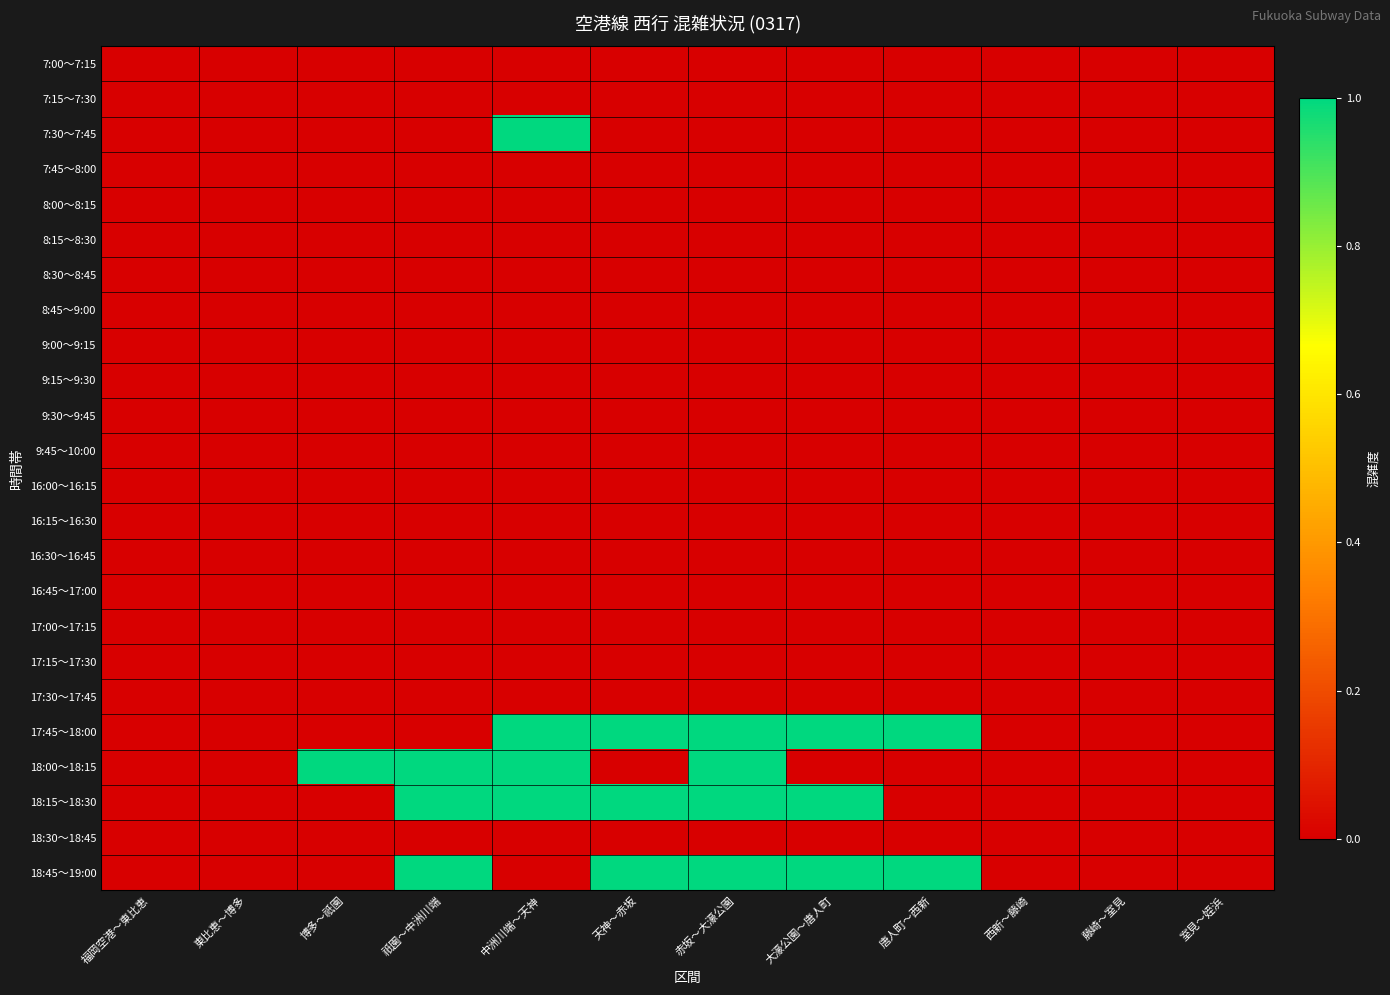

Reading left to right, extract all data points from this chart.

7:00～7:15: 福岡空港～東比恵=0	東比恵～博多=0	博多～祇園=0	祇園～中洲川端=0	中洲川端～天神=0	天神～赤坂=0	赤坂～大濠公園=0	大濠公園～唐人町=0	唐人町～西新=0	西新～藤崎=0	藤崎～室見=0	室見～姪浜=0
7:15～7:30: 福岡空港～東比恵=0	東比恵～博多=0	博多～祇園=0	祇園～中洲川端=0	中洲川端～天神=0	天神～赤坂=0	赤坂～大濠公園=0	大濠公園～唐人町=0	唐人町～西新=0	西新～藤崎=0	藤崎～室見=0	室見～姪浜=0
7:30～7:45: 福岡空港～東比恵=0	東比恵～博多=0	博多～祇園=0	祇園～中洲川端=0	中洲川端～天神=1	天神～赤坂=0	赤坂～大濠公園=0	大濠公園～唐人町=0	唐人町～西新=0	西新～藤崎=0	藤崎～室見=0	室見～姪浜=0
7:45～8:00: 福岡空港～東比恵=0	東比恵～博多=0	博多～祇園=0	祇園～中洲川端=0	中洲川端～天神=0	天神～赤坂=0	赤坂～大濠公園=0	大濠公園～唐人町=0	唐人町～西新=0	西新～藤崎=0	藤崎～室見=0	室見～姪浜=0
8:00～8:15: 福岡空港～東比恵=0	東比恵～博多=0	博多～祇園=0	祇園～中洲川端=0	中洲川端～天神=0	天神～赤坂=0	赤坂～大濠公園=0	大濠公園～唐人町=0	唐人町～西新=0	西新～藤崎=0	藤崎～室見=0	室見～姪浜=0
8:15～8:30: 福岡空港～東比恵=0	東比恵～博多=0	博多～祇園=0	祇園～中洲川端=0	中洲川端～天神=0	天神～赤坂=0	赤坂～大濠公園=0	大濠公園～唐人町=0	唐人町～西新=0	西新～藤崎=0	藤崎～室見=0	室見～姪浜=0
8:30～8:45: 福岡空港～東比恵=0	東比恵～博多=0	博多～祇園=0	祇園～中洲川端=0	中洲川端～天神=0	天神～赤坂=0	赤坂～大濠公園=0	大濠公園～唐人町=0	唐人町～西新=0	西新～藤崎=0	藤崎～室見=0	室見～姪浜=0
8:45～9:00: 福岡空港～東比恵=0	東比恵～博多=0	博多～祇園=0	祇園～中洲川端=0	中洲川端～天神=0	天神～赤坂=0	赤坂～大濠公園=0	大濠公園～唐人町=0	唐人町～西新=0	西新～藤崎=0	藤崎～室見=0	室見～姪浜=0
9:00～9:15: 福岡空港～東比恵=0	東比恵～博多=0	博多～祇園=0	祇園～中洲川端=0	中洲川端～天神=0	天神～赤坂=0	赤坂～大濠公園=0	大濠公園～唐人町=0	唐人町～西新=0	西新～藤崎=0	藤崎～室見=0	室見～姪浜=0
9:15～9:30: 福岡空港～東比恵=0	東比恵～博多=0	博多～祇園=0	祇園～中洲川端=0	中洲川端～天神=0	天神～赤坂=0	赤坂～大濠公園=0	大濠公園～唐人町=0	唐人町～西新=0	西新～藤崎=0	藤崎～室見=0	室見～姪浜=0
9:30～9:45: 福岡空港～東比恵=0	東比恵～博多=0	博多～祇園=0	祇園～中洲川端=0	中洲川端～天神=0	天神～赤坂=0	赤坂～大濠公園=0	大濠公園～唐人町=0	唐人町～西新=0	西新～藤崎=0	藤崎～室見=0	室見～姪浜=0
9:45～10:00: 福岡空港～東比恵=0	東比恵～博多=0	博多～祇園=0	祇園～中洲川端=0	中洲川端～天神=0	天神～赤坂=0	赤坂～大濠公園=0	大濠公園～唐人町=0	唐人町～西新=0	西新～藤崎=0	藤崎～室見=0	室見～姪浜=0
16:00～16:15: 福岡空港～東比恵=0	東比恵～博多=0	博多～祇園=0	祇園～中洲川端=0	中洲川端～天神=0	天神～赤坂=0	赤坂～大濠公園=0	大濠公園～唐人町=0	唐人町～西新=0	西新～藤崎=0	藤崎～室見=0	室見～姪浜=0
16:15～16:30: 福岡空港～東比恵=0	東比恵～博多=0	博多～祇園=0	祇園～中洲川端=0	中洲川端～天神=0	天神～赤坂=0	赤坂～大濠公園=0	大濠公園～唐人町=0	唐人町～西新=0	西新～藤崎=0	藤崎～室見=0	室見～姪浜=0
16:30～16:45: 福岡空港～東比恵=0	東比恵～博多=0	博多～祇園=0	祇園～中洲川端=0	中洲川端～天神=0	天神～赤坂=0	赤坂～大濠公園=0	大濠公園～唐人町=0	唐人町～西新=0	西新～藤崎=0	藤崎～室見=0	室見～姪浜=0
16:45～17:00: 福岡空港～東比恵=0	東比恵～博多=0	博多～祇園=0	祇園～中洲川端=0	中洲川端～天神=0	天神～赤坂=0	赤坂～大濠公園=0	大濠公園～唐人町=0	唐人町～西新=0	西新～藤崎=0	藤崎～室見=0	室見～姪浜=0
17:00～17:15: 福岡空港～東比恵=0	東比恵～博多=0	博多～祇園=0	祇園～中洲川端=0	中洲川端～天神=0	天神～赤坂=0	赤坂～大濠公園=0	大濠公園～唐人町=0	唐人町～西新=0	西新～藤崎=0	藤崎～室見=0	室見～姪浜=0
17:15～17:30: 福岡空港～東比恵=0	東比恵～博多=0	博多～祇園=0	祇園～中洲川端=0	中洲川端～天神=0	天神～赤坂=0	赤坂～大濠公園=0	大濠公園～唐人町=0	唐人町～西新=0	西新～藤崎=0	藤崎～室見=0	室見～姪浜=0
17:30～17:45: 福岡空港～東比恵=0	東比恵～博多=0	博多～祇園=0	祇園～中洲川端=0	中洲川端～天神=0	天神～赤坂=0	赤坂～大濠公園=0	大濠公園～唐人町=0	唐人町～西新=0	西新～藤崎=0	藤崎～室見=0	室見～姪浜=0
17:45～18:00: 福岡空港～東比恵=0	東比恵～博多=0	博多～祇園=0	祇園～中洲川端=0	中洲川端～天神=1	天神～赤坂=1	赤坂～大濠公園=1	大濠公園～唐人町=1	唐人町～西新=1	西新～藤崎=0	藤崎～室見=0	室見～姪浜=0
18:00～18:15: 福岡空港～東比恵=0	東比恵～博多=0	博多～祇園=1	祇園～中洲川端=1	中洲川端～天神=1	天神～赤坂=0	赤坂～大濠公園=1	大濠公園～唐人町=0	唐人町～西新=0	西新～藤崎=0	藤崎～室見=0	室見～姪浜=0
18:15～18:30: 福岡空港～東比恵=0	東比恵～博多=0	博多～祇園=0	祇園～中洲川端=1	中洲川端～天神=1	天神～赤坂=1	赤坂～大濠公園=1	大濠公園～唐人町=1	唐人町～西新=0	西新～藤崎=0	藤崎～室見=0	室見～姪浜=0
18:30～18:45: 福岡空港～東比恵=0	東比恵～博多=0	博多～祇園=0	祇園～中洲川端=0	中洲川端～天神=0	天神～赤坂=0	赤坂～大濠公園=0	大濠公園～唐人町=0	唐人町～西新=0	西新～藤崎=0	藤崎～室見=0	室見～姪浜=0
18:45～19:00: 福岡空港～東比恵=0	東比恵～博多=0	博多～祇園=0	祇園～中洲川端=1	中洲川端～天神=0	天神～赤坂=1	赤坂～大濠公園=1	大濠公園～唐人町=1	唐人町～西新=1	西新～藤崎=0	藤崎～室見=0	室見～姪浜=0